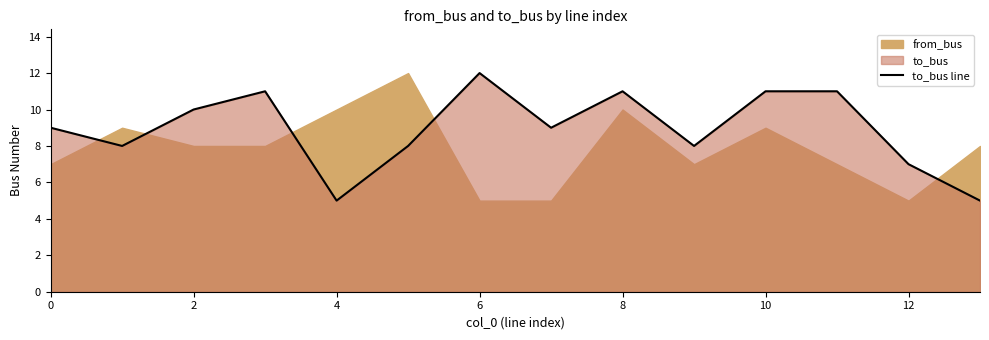

Which has a higher value, 11 or 12?

11